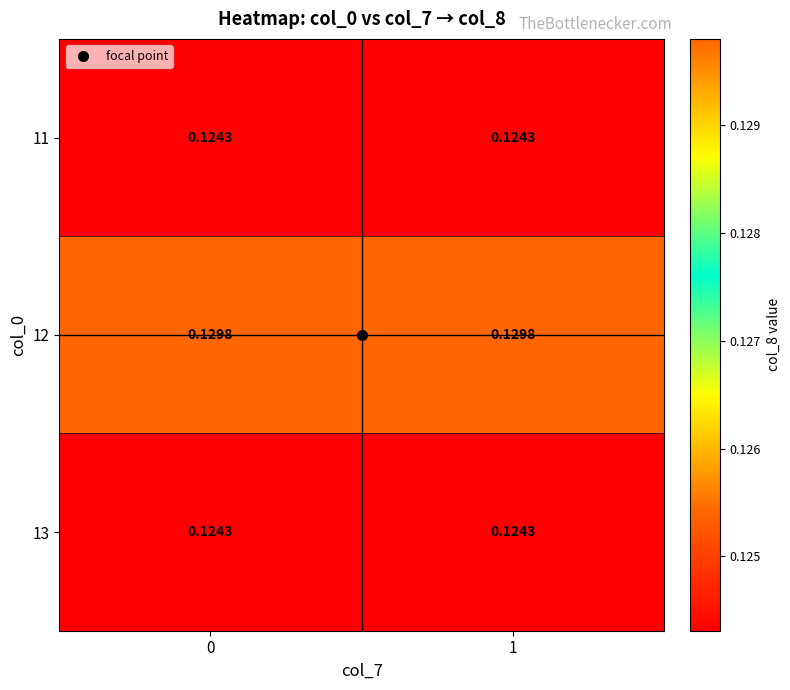

Is the value of 11 at 1 greater than the value of 12 at 0?

No